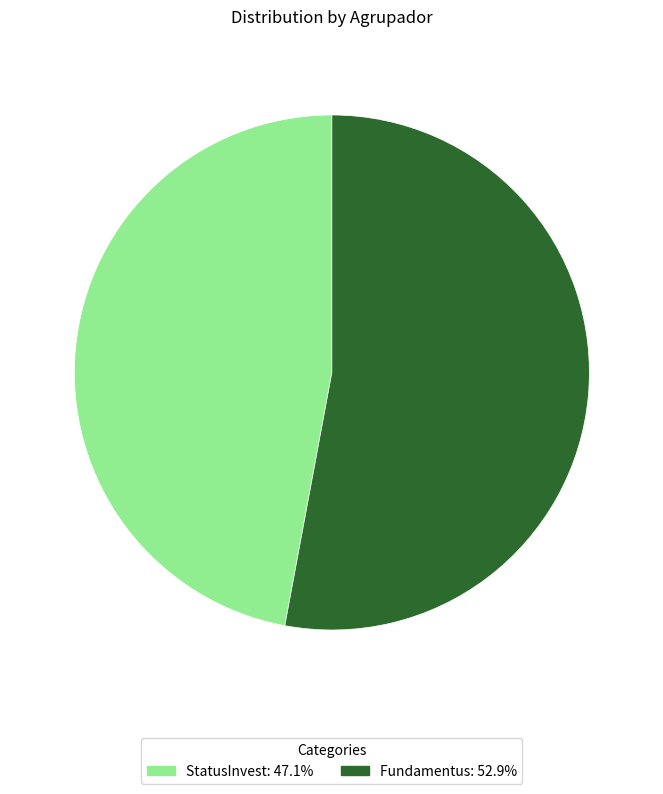

Do StatusInvest and Fundamentus together represent more than half of the pie?

Yes